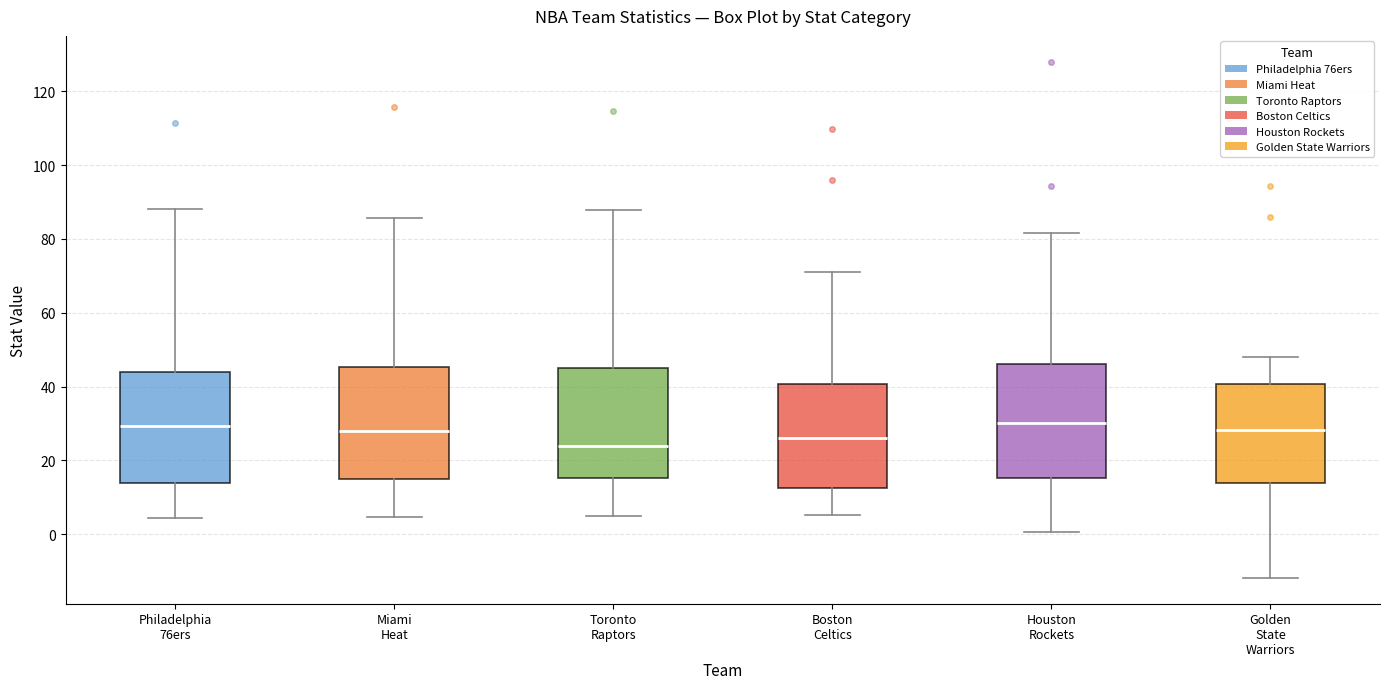

Where does the upper whisker of the box for Houston Rockets end on the y-axis? The values are not printed on the chart, so give them approximately, as read against the axis.

82